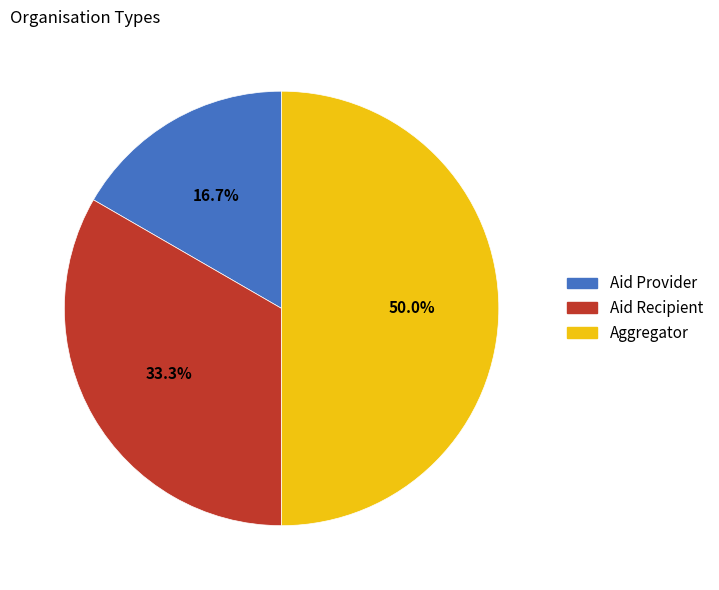

Rank the categories by value from highest to lowest.

Aggregator, Aid Recipient, Aid Provider